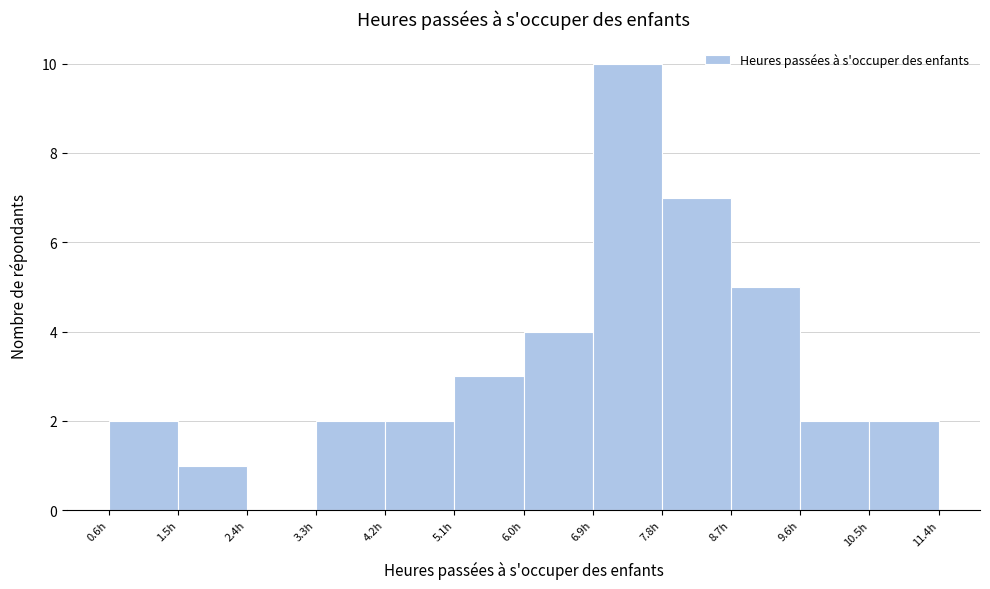

Reading left to right, list every bar in this chart as the range it spans on the x-axis followed by its height. The values are not printed on the chart, so give them approximately, as read against the axis.

0.6 to 1.5: 2
1.5 to 2.4: 1
2.4 to 3.3: 0
3.3 to 4.2: 2
4.2 to 5.1: 2
5.1 to 6.0: 3
6.0 to 6.9: 4
6.9 to 7.8: 10
7.8 to 8.7: 7
8.7 to 9.6: 5
9.6 to 10.5: 2
10.5 to 11.4: 2